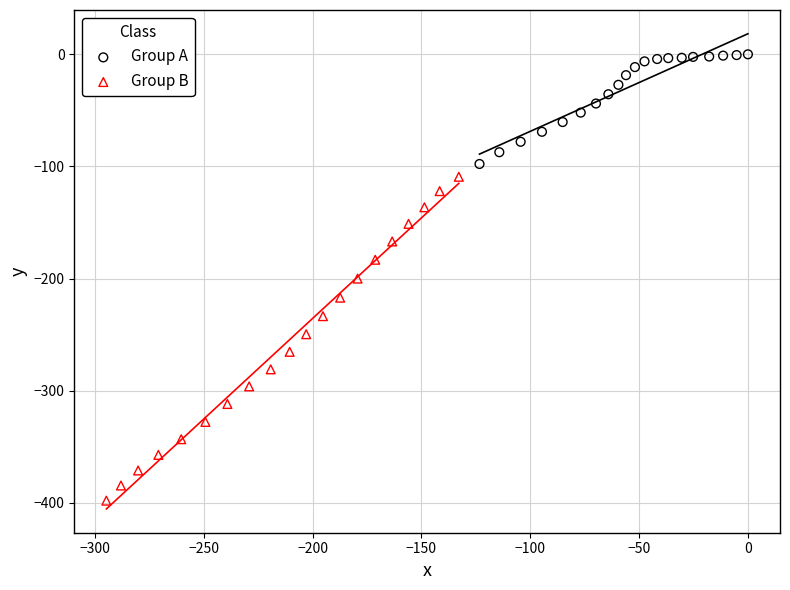

Which series has the widest spread of Y values?

Group B